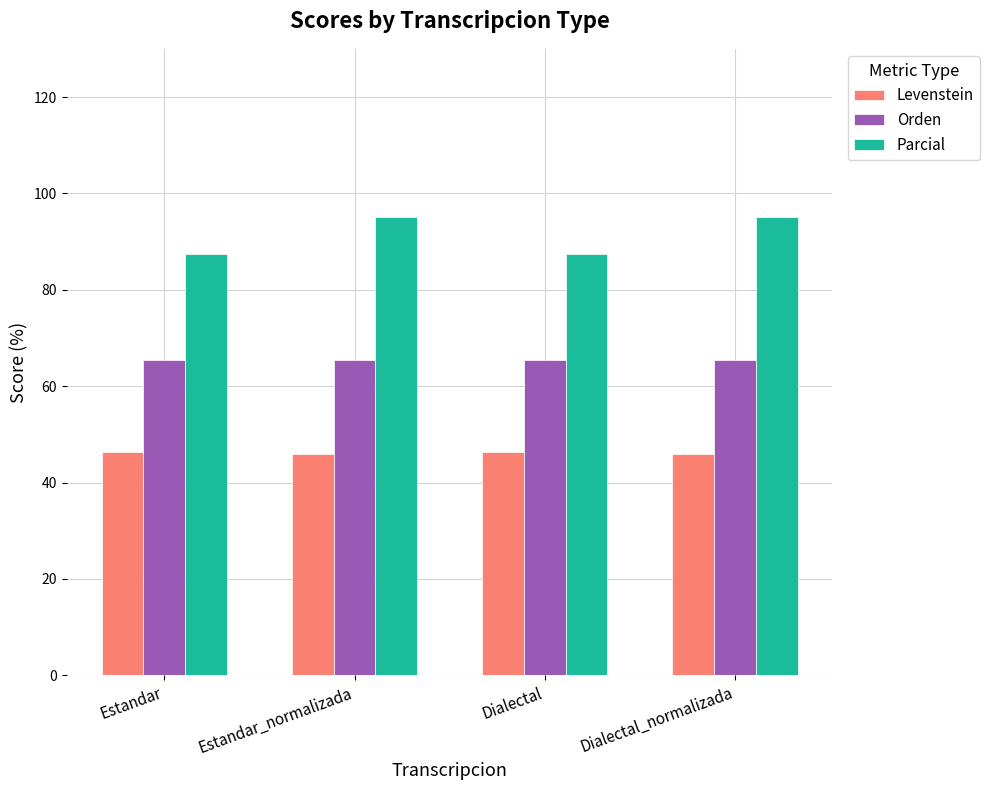

What is the maximum value shown in the chart?

95.0